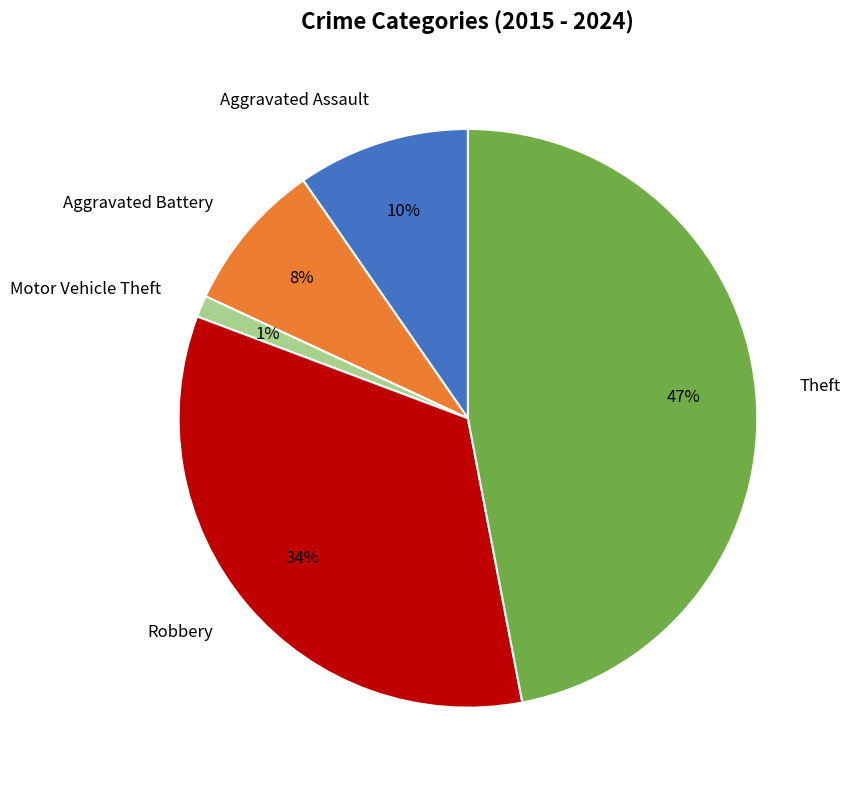

Do Aggravated Assault and Aggravated Battery together represent more than half of the pie?

No